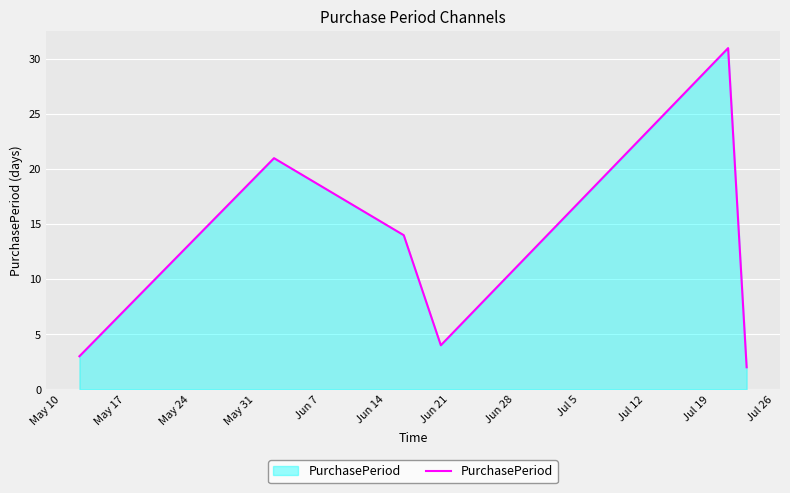

What is the sum of all values?

75